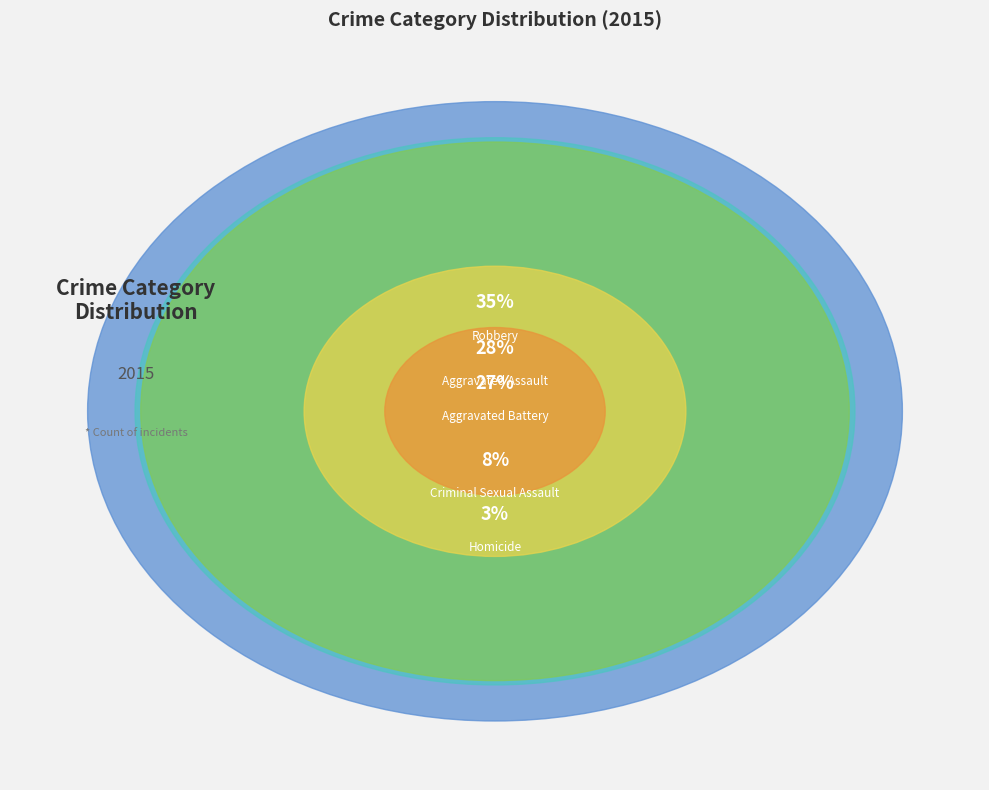

Is the sum of Criminal Sexual Assault and Aggravated Battery greater than half?

No